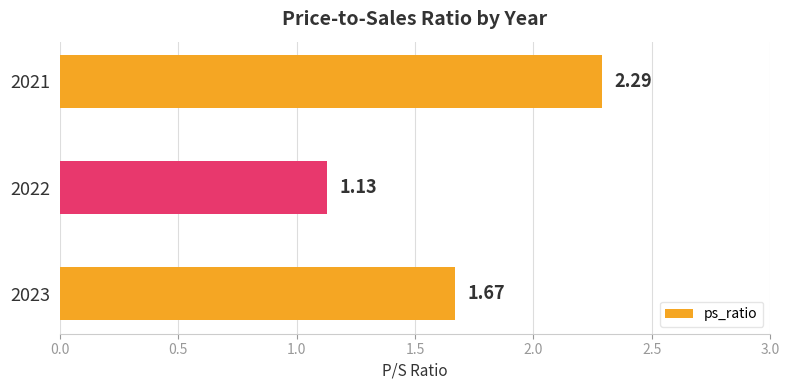

Rank the categories by value from highest to lowest.

2021, 2023, 2022